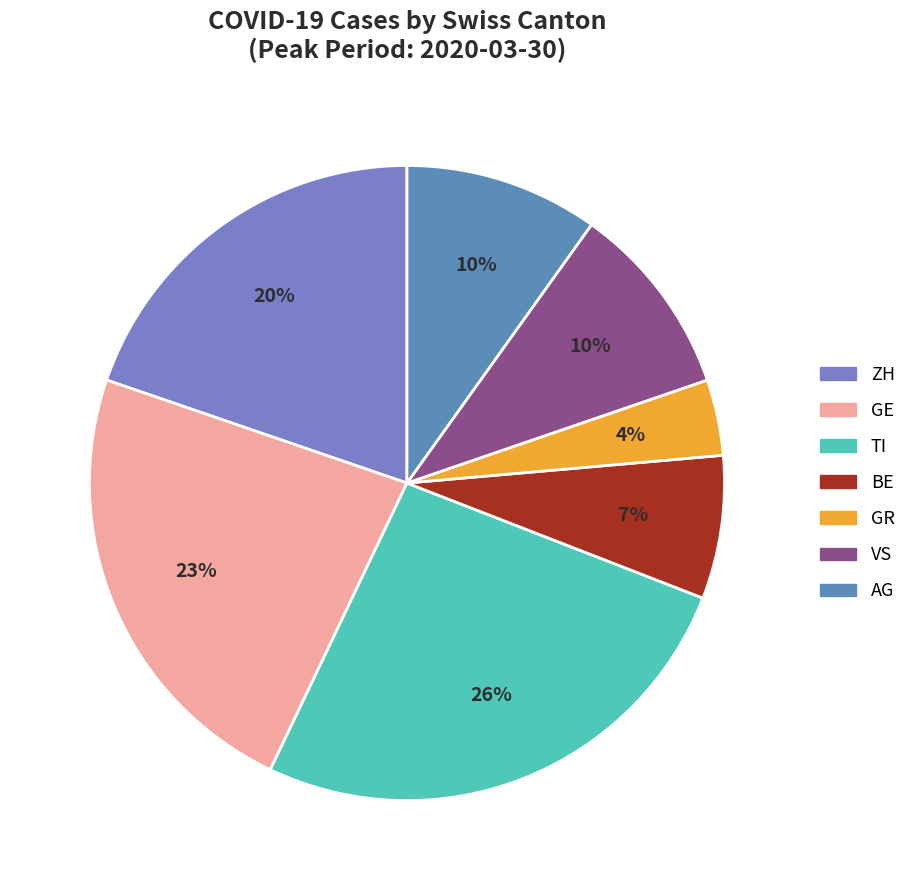

Does any single category account for the majority?

No